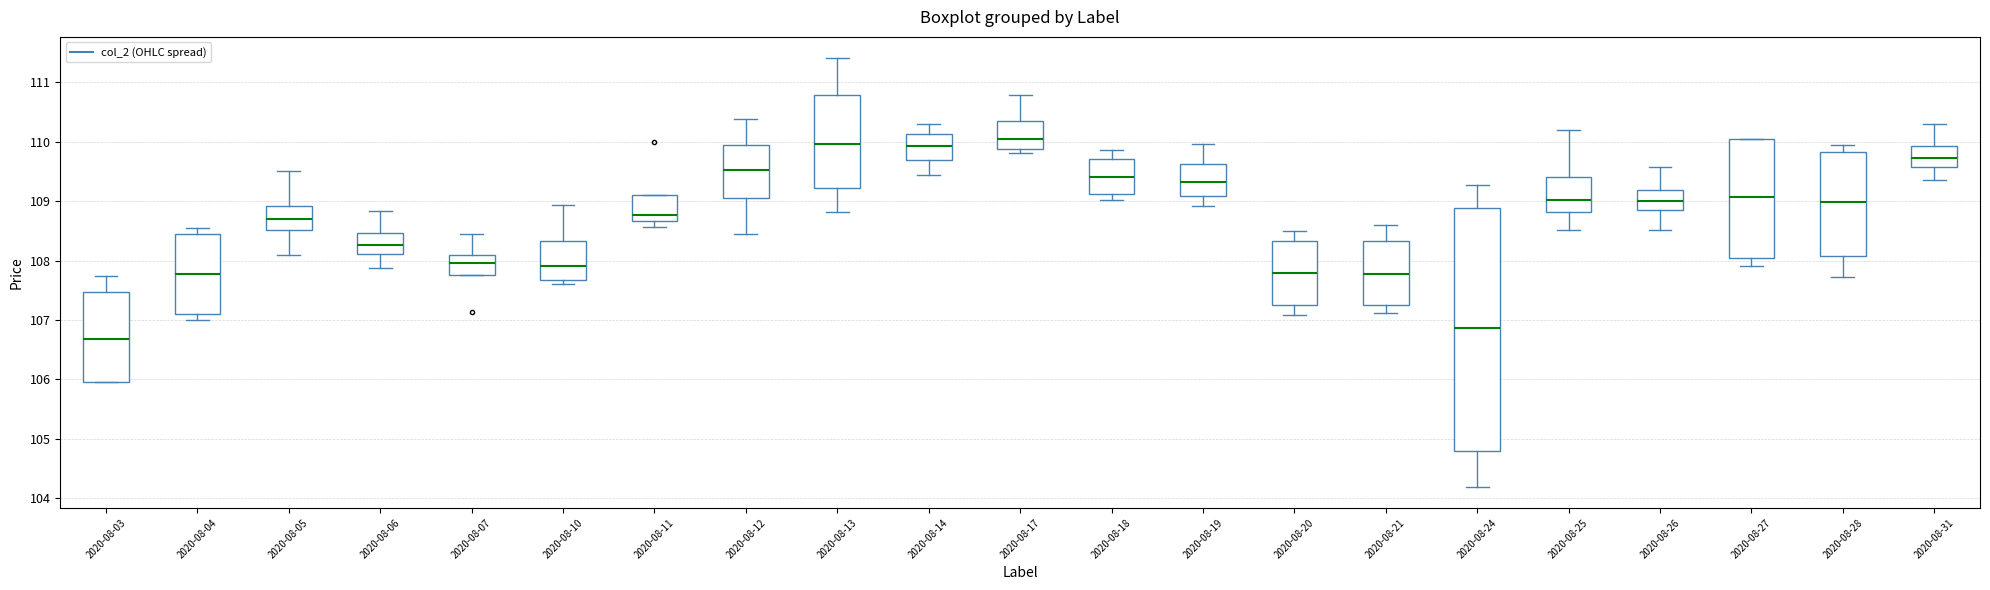

Reading left to right, read every box against the y-axis: the position of its median line, the range the box covers, and the ends of its whiskers. The values are not printed on the chart, so give them approximately, as read against the axis.

2020-08-03: median 106.7, box 106.0 to 107.5, whiskers 106.0 to 107.7
2020-08-04: median 107.8, box 107.1 to 108.5, whiskers 107.0 to 108.5 (just above the box's upper edge)
2020-08-05: median 108.7, box 108.5 to 108.9, whiskers 108.1 to 109.5
2020-08-06: median 108.3, box 108.1 to 108.5, whiskers 107.9 to 108.8
2020-08-07: median 108.0, box 107.8 to 108.1, whiskers 107.8 to 108.4
2020-08-10: median 107.9, box 107.7 to 108.3, whiskers 107.6 to 108.9
2020-08-11: median 108.8, box 108.7 to 109.1, whiskers 108.6 to 109.1
2020-08-12: median 109.5, box 109.1 to 109.9, whiskers 108.4 to 110.4
2020-08-13: median 110.0, box 109.2 to 110.8, whiskers 108.8 to 111.4
2020-08-14: median 109.9, box 109.7 to 110.1, whiskers 109.4 to 110.3
2020-08-17: median 110.0, box 109.9 to 110.3, whiskers 109.8 to 110.8
2020-08-18: median 109.4, box 109.1 to 109.7, whiskers 109.0 to 109.9
2020-08-19: median 109.3, box 109.1 to 109.6, whiskers 108.9 to 110.0
2020-08-20: median 107.8, box 107.2 to 108.3, whiskers 107.1 to 108.5
2020-08-21: median 107.8, box 107.3 to 108.3, whiskers 107.1 to 108.6
2020-08-24: median 106.9, box 104.8 to 108.9, whiskers 104.2 to 109.3
2020-08-25: median 109.0, box 108.8 to 109.4, whiskers 108.5 to 110.2
2020-08-26: median 109.0, box 108.8 to 109.2, whiskers 108.5 to 109.6
2020-08-27: median 109.1, box 108.1 to 110.1, whiskers 107.9 to 110.1
2020-08-28: median 109.0, box 108.1 to 109.8, whiskers 107.7 to 110.0
2020-08-31: median 109.7, box 109.6 to 109.9, whiskers 109.4 to 110.3